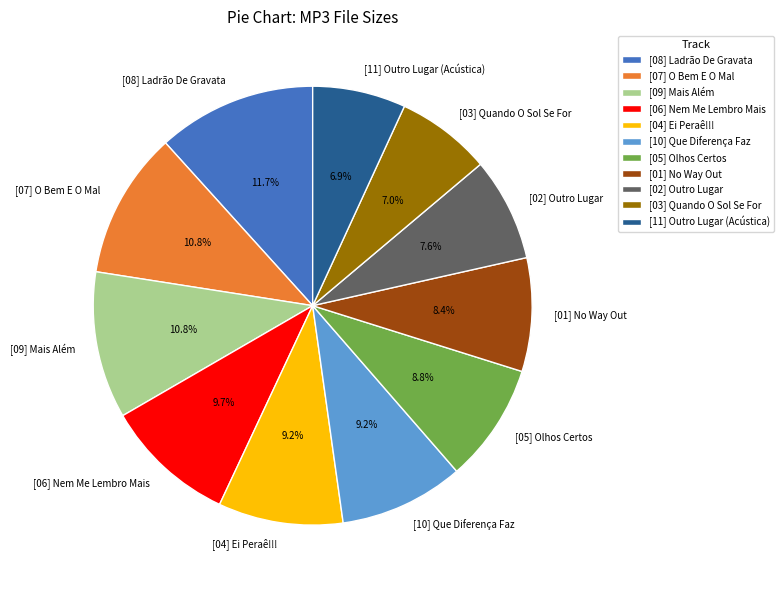

Between [02] Outro Lugar and [05] Olhos Certos, which is larger?

[05] Olhos Certos